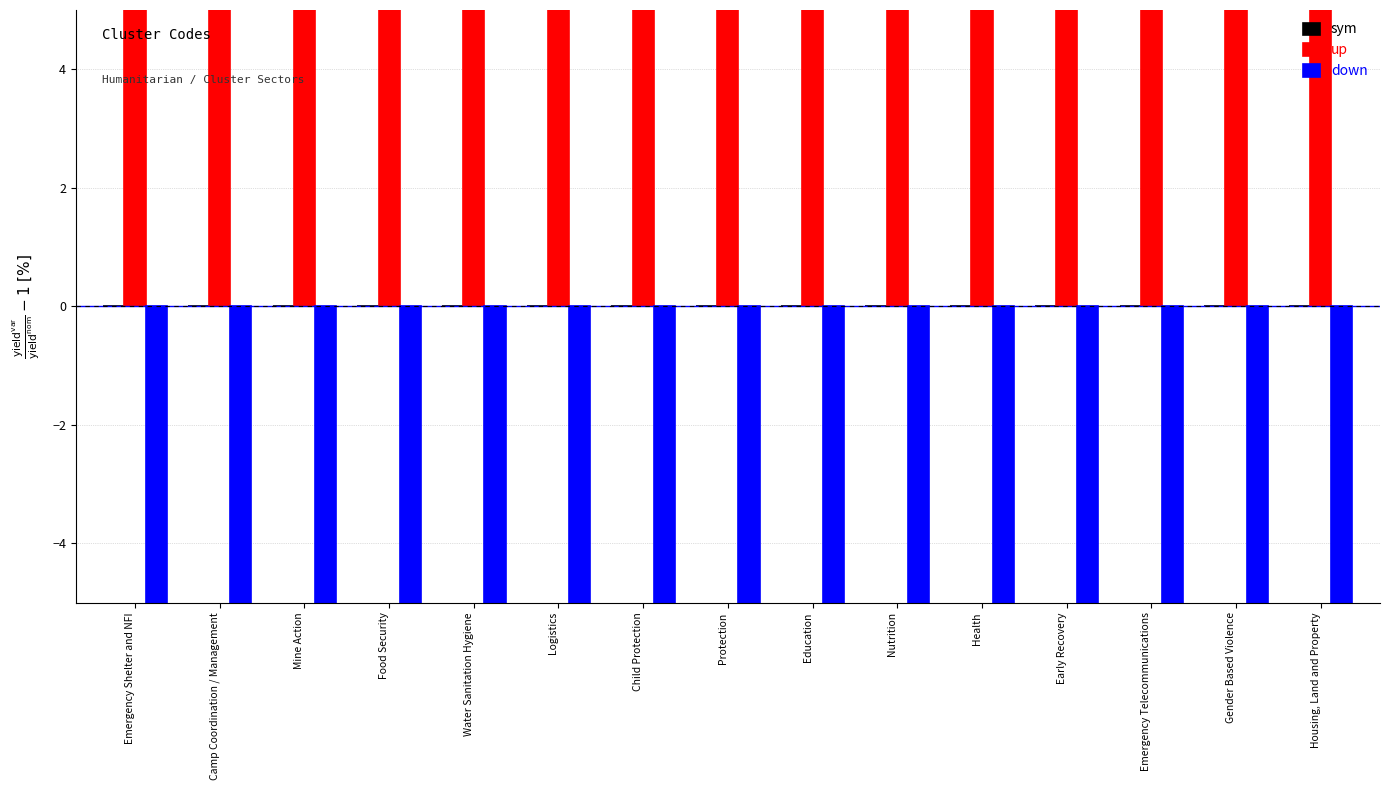

How many distinct data groups are displayed?

3